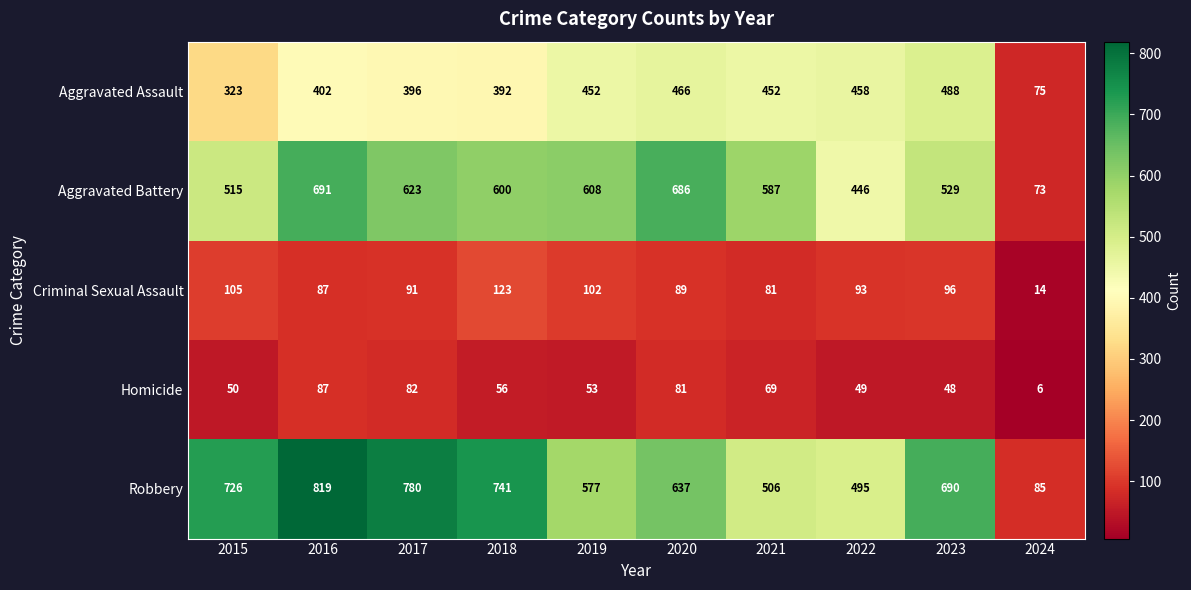

Rank the categories by Aggravated Battery value from highest to lowest.

2016, 2020, 2017, 2019, 2018, 2021, 2023, 2015, 2022, 2024